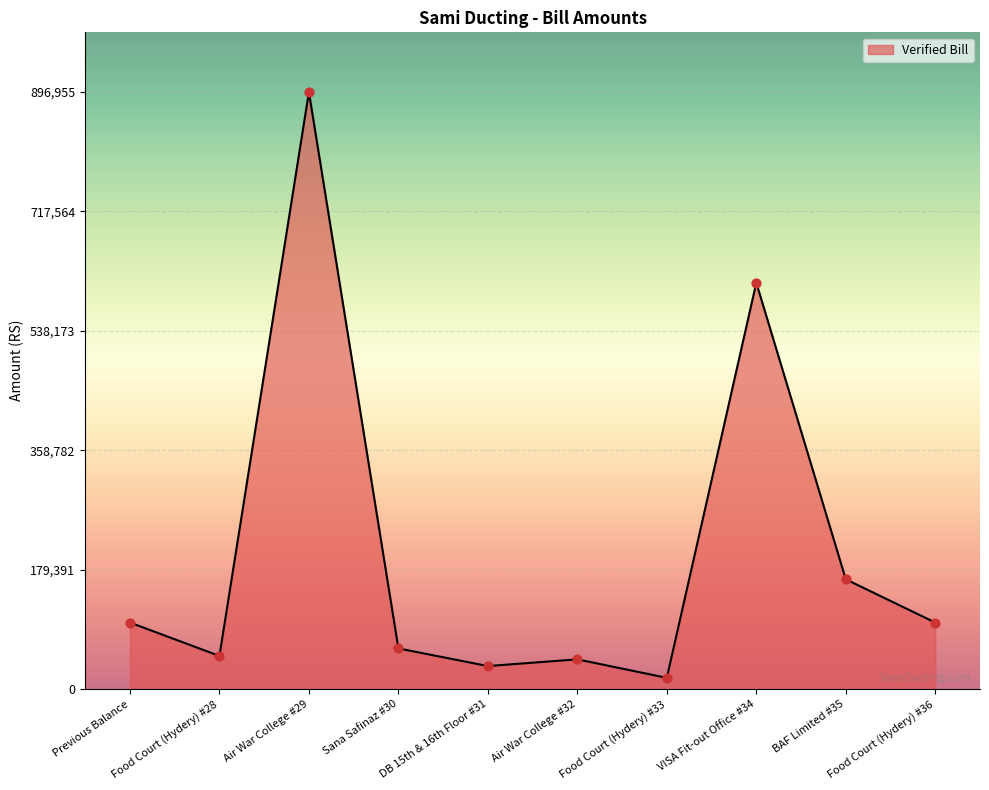

What is the ratio of the value at VISA Fit-out Office #34 to the value at DB 15th & 16th Floor #31?

17.6